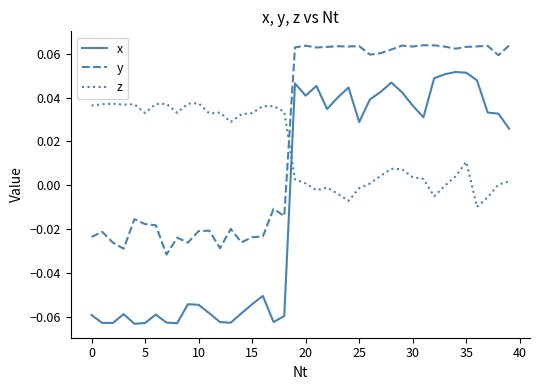

True or false: y and x intersect in this chart.

False